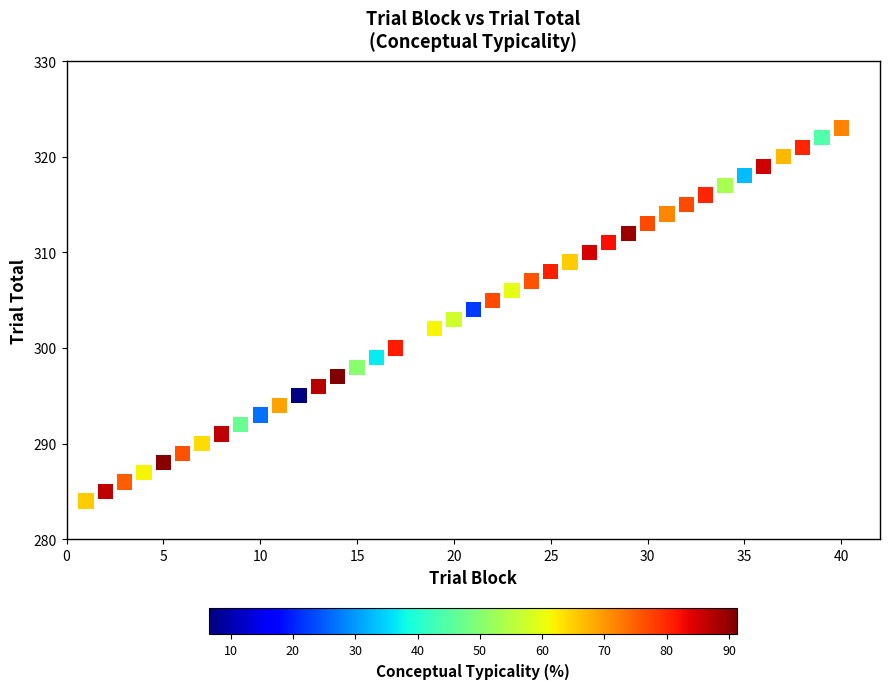

What is the range of Y values (max minus min)?

39